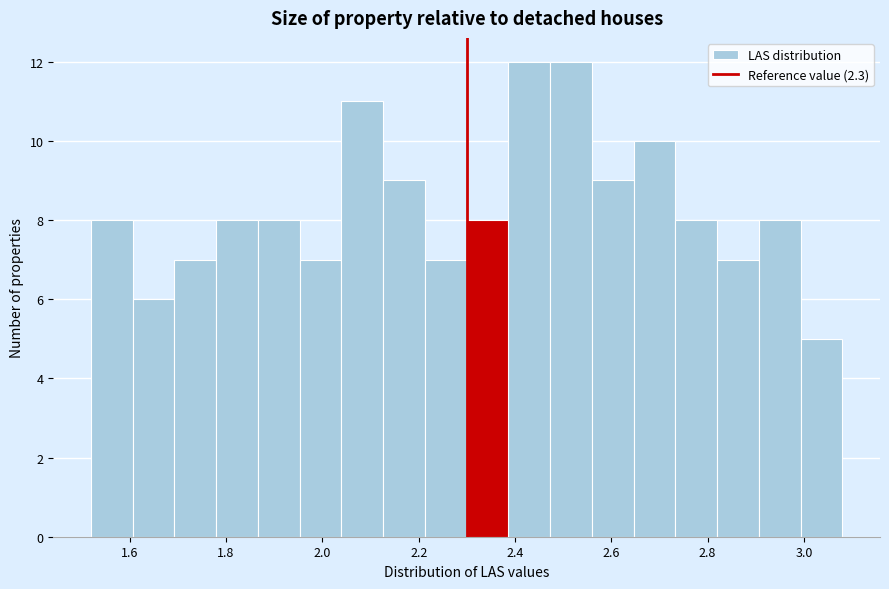

Reading left to right, list every bar in this chart as the range it spans on the x-axis followed by its height. Neither the bar edges nor the heights are printed on the chart, so give them approximately, as read against the axes.

1.52 to 1.60: 8
1.60 to 1.70: 6
1.70 to 1.78: 7
1.78 to 1.86: 8
1.86 to 1.96: 8
1.96 to 2.04: 7
2.04 to 2.12: 11
2.12 to 2.22: 9
2.22 to 2.30: 7
2.30 to 2.38: 8
2.38 to 2.48: 12
2.48 to 2.56: 12
2.56 to 2.64: 9
2.64 to 2.74: 10
2.74 to 2.82: 8
2.82 to 2.90: 7
2.90 to 3.00: 8
3.00 to 3.08: 5